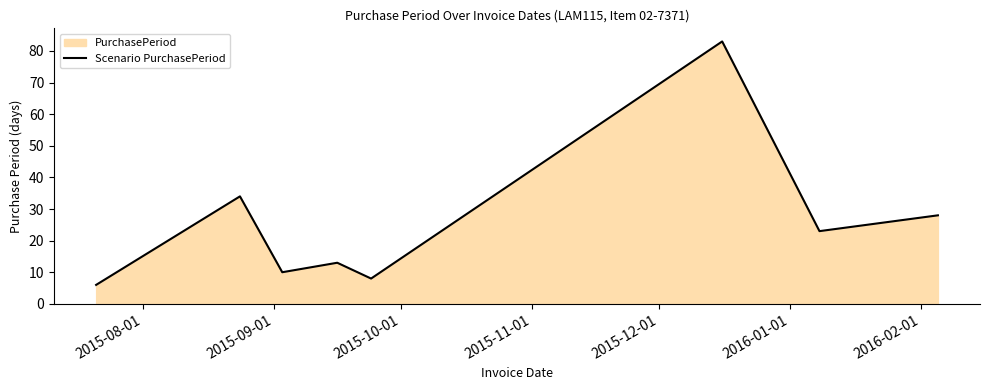

True or false: the data has more than 1 interior local peaks.

True